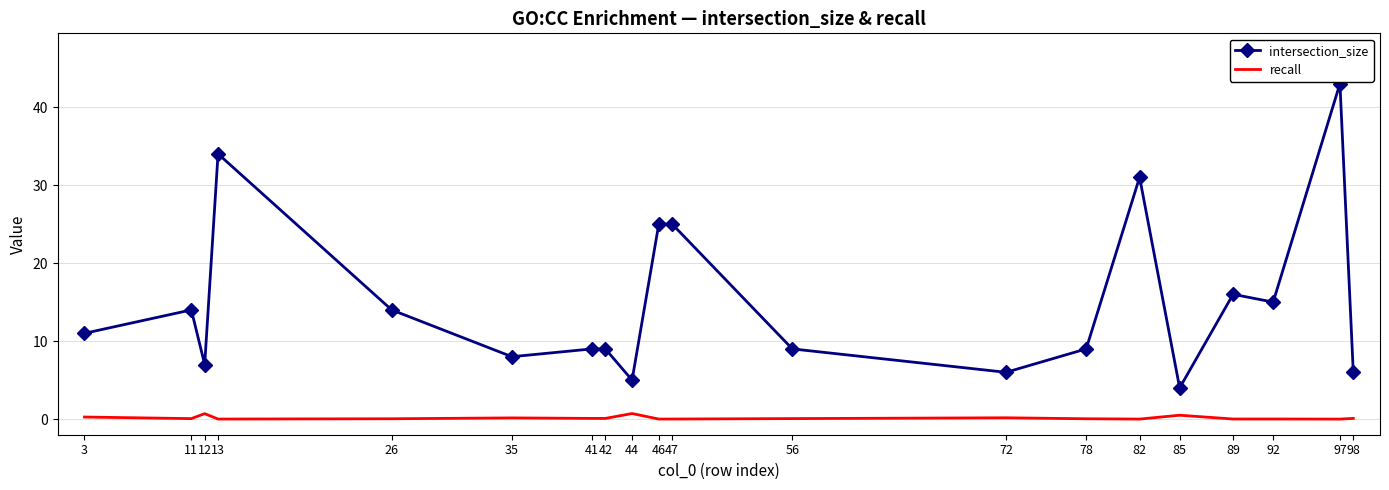

Rank the series at 42 from lowest to highest value.

recall, intersection_size